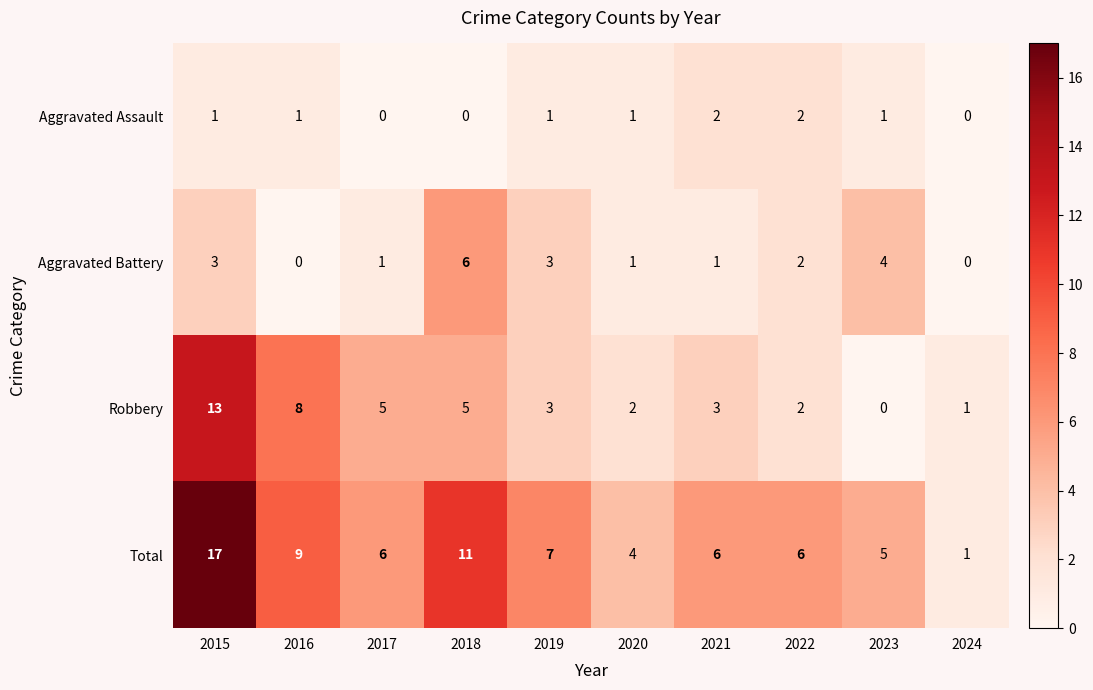

What is the maximum value shown in the chart?

17